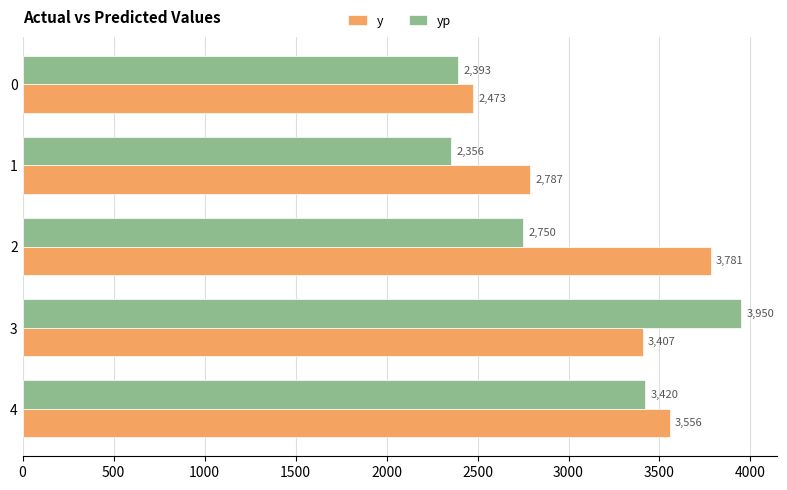

Is the value of y at 2 greater than the value of yp at 3?

No